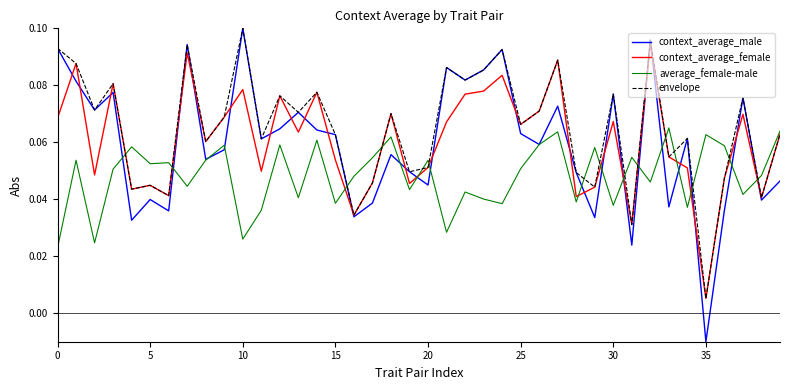

Which series has the largest total across all categories?

envelope